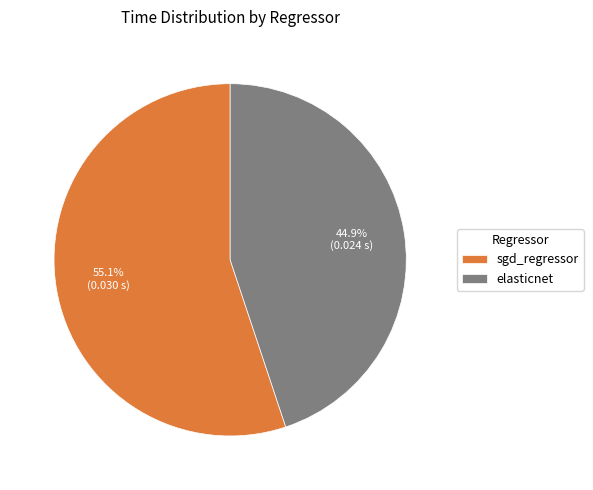

Which slice is the largest?

sgd_regressor